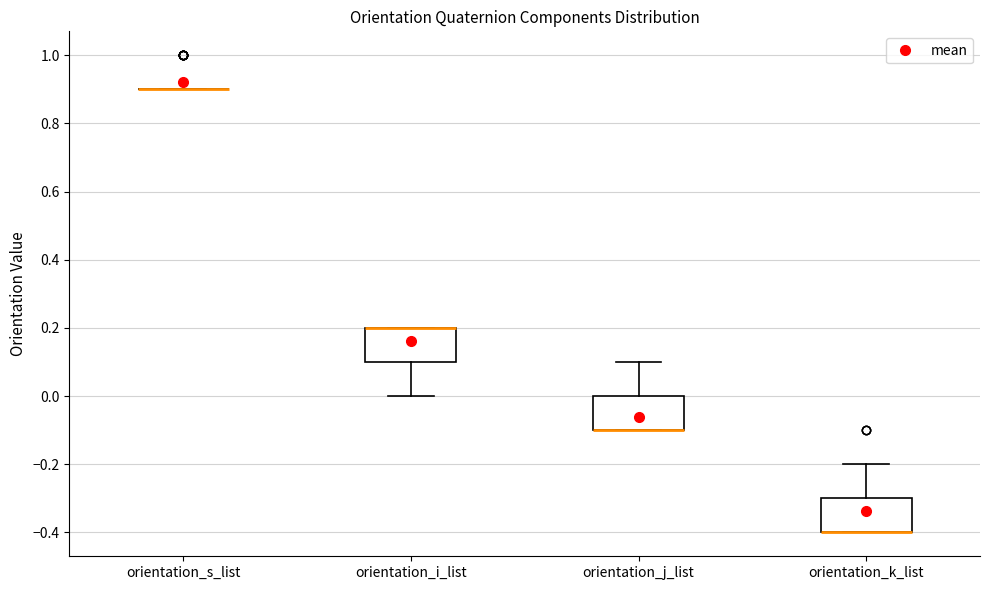

Reading left to right, read every box against the y-axis: the position of its median line, the range the box covers, and the ends of its whiskers. The values are not printed on the chart, so give them approximately, as read against the axis.

orientation_s_list: box collapsed to a line at 0.9, whiskers 0.9 to 0.9
orientation_i_list: median 0.2 (drawn on the box's upper edge), box 0.1 to 0.2, whiskers 0.0 to 0.2
orientation_j_list: median -0.1 (drawn on the box's lower edge), box -0.1 to 0.0, whiskers -0.1 to 0.1
orientation_k_list: median -0.4 (drawn on the box's lower edge), box -0.4 to -0.3, whiskers -0.4 to -0.2